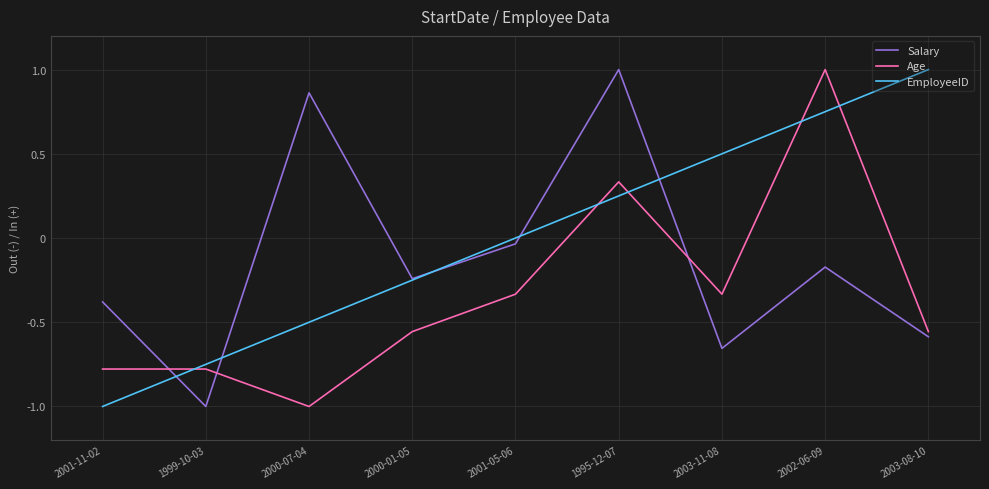

How many intersections are there between Age and Salary?

3